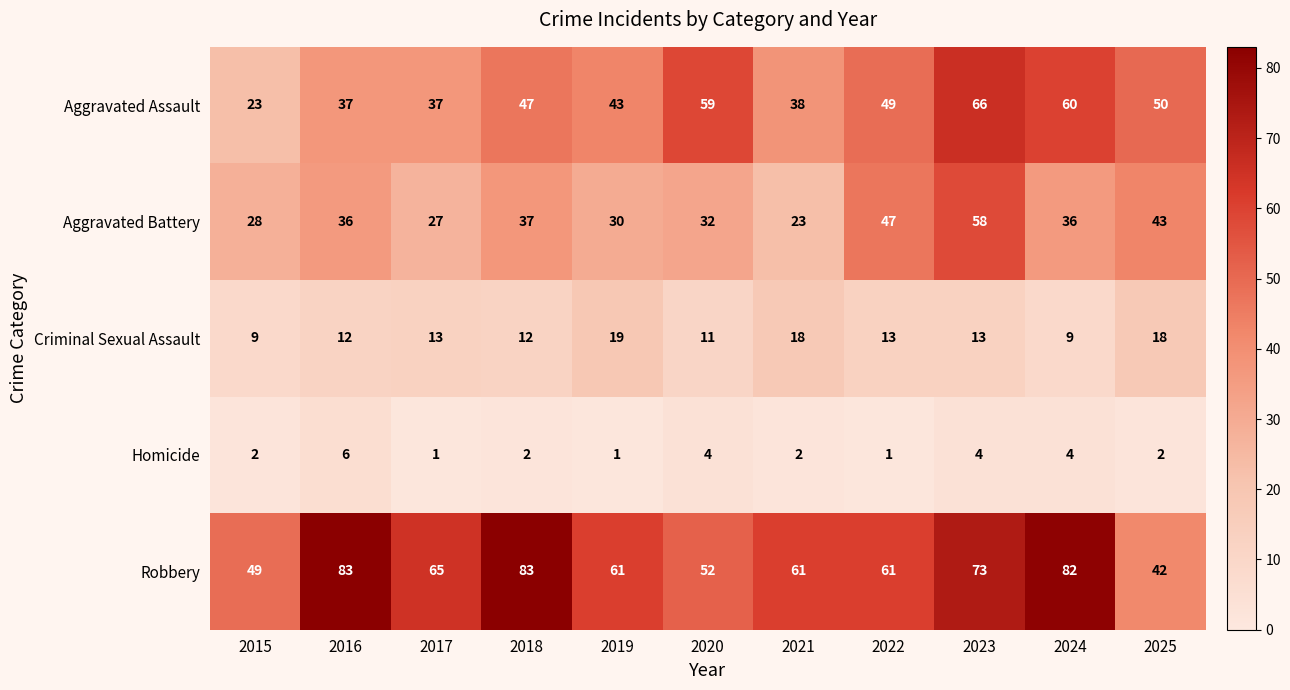

At which category is the sum across all series the highest?

2023